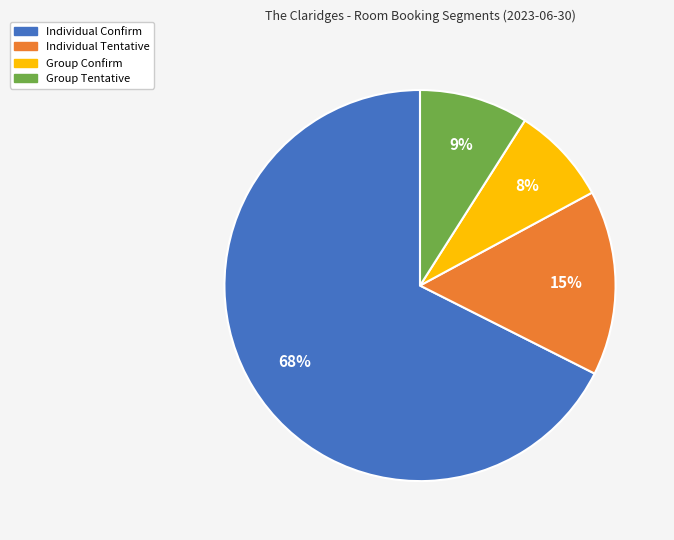

Do Group Tentative and Individual Confirm together represent more than half of the pie?

Yes